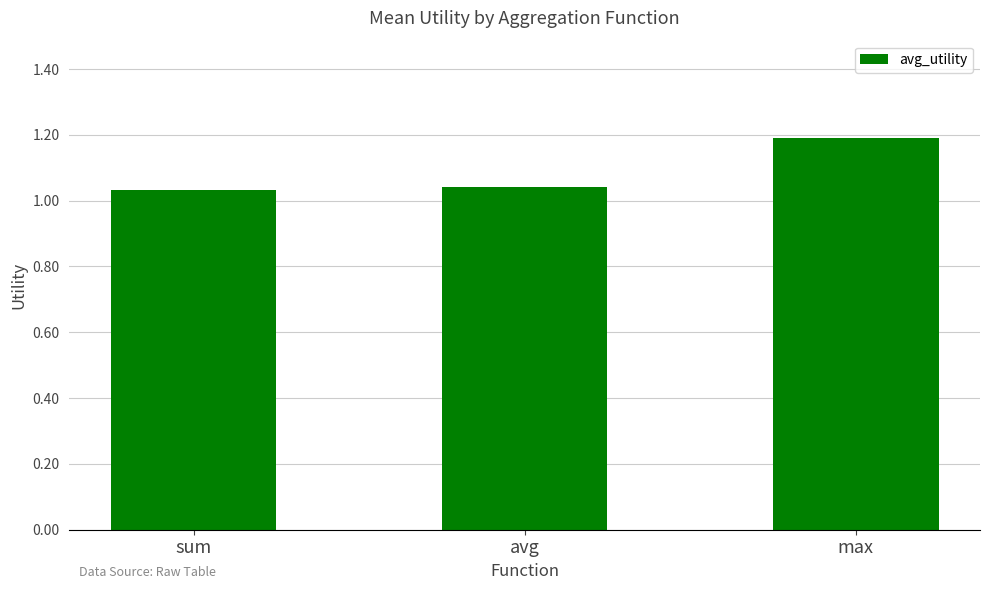

Count the values in the range 1 to 2.

3